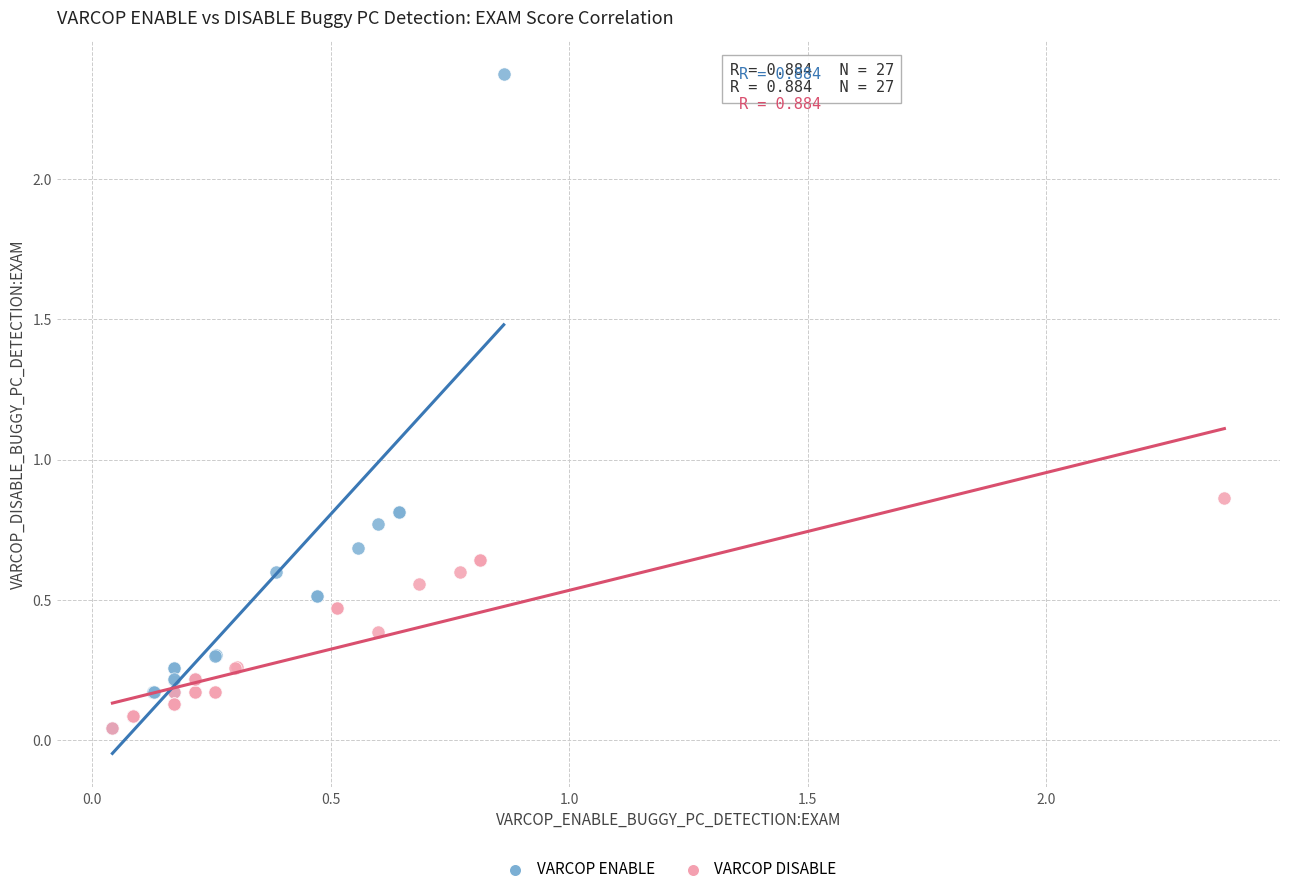

Which series has the widest spread of Y values?

VARCOP ENABLE